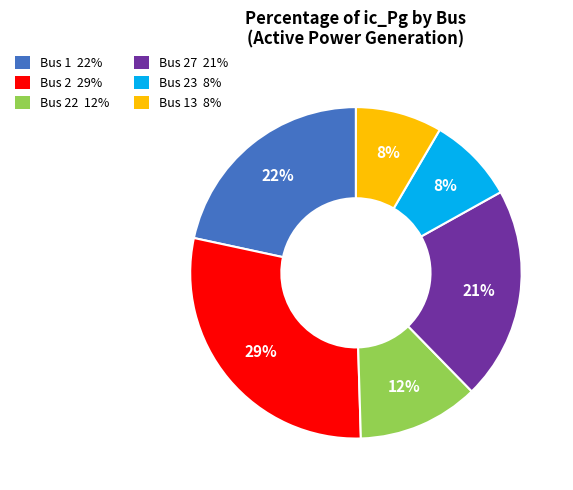

Is there any slice that represents more than half of the pie?

No